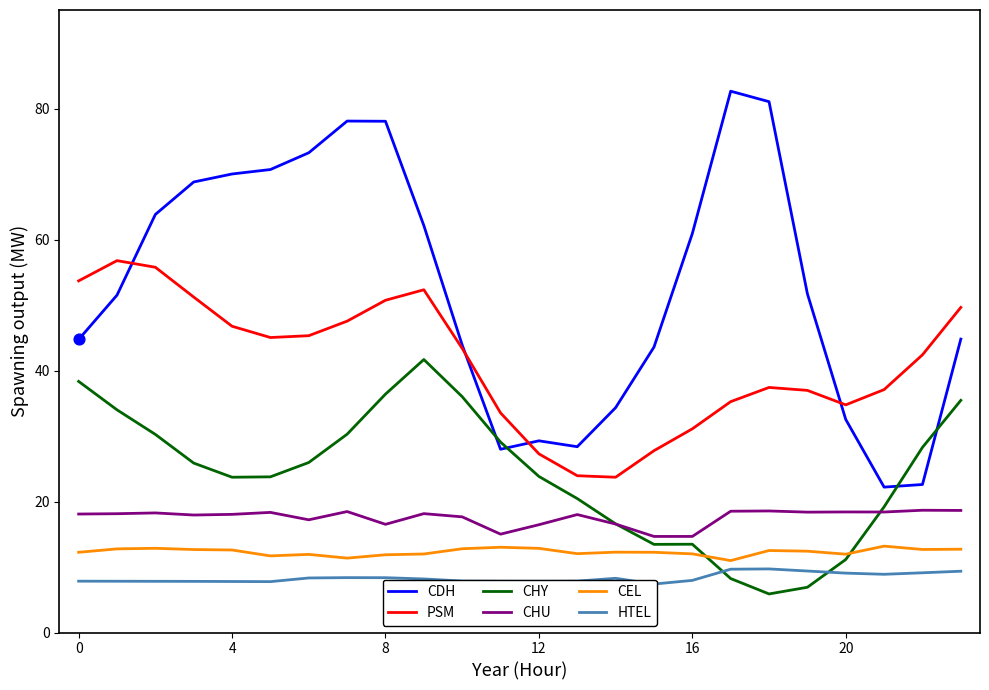

True or false: CHU and PSM intersect in this chart.

False